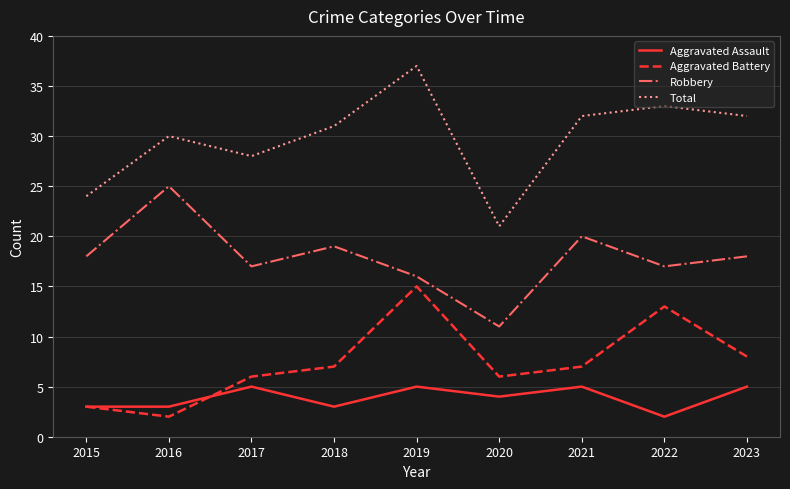

Reading right to left, transcribe all the data shown in this chart.

Aggravated Assault: 2023=5	2022=2	2021=5	2020=4	2019=5	2018=3	2017=5	2016=3	2015=3
Aggravated Battery: 2023=8	2022=13	2021=7	2020=6	2019=15	2018=7	2017=6	2016=2	2015=3
Robbery: 2023=18	2022=17	2021=20	2020=11	2019=16	2018=19	2017=17	2016=25	2015=18
Total: 2023=32	2022=33	2021=32	2020=21	2019=37	2018=31	2017=28	2016=30	2015=24